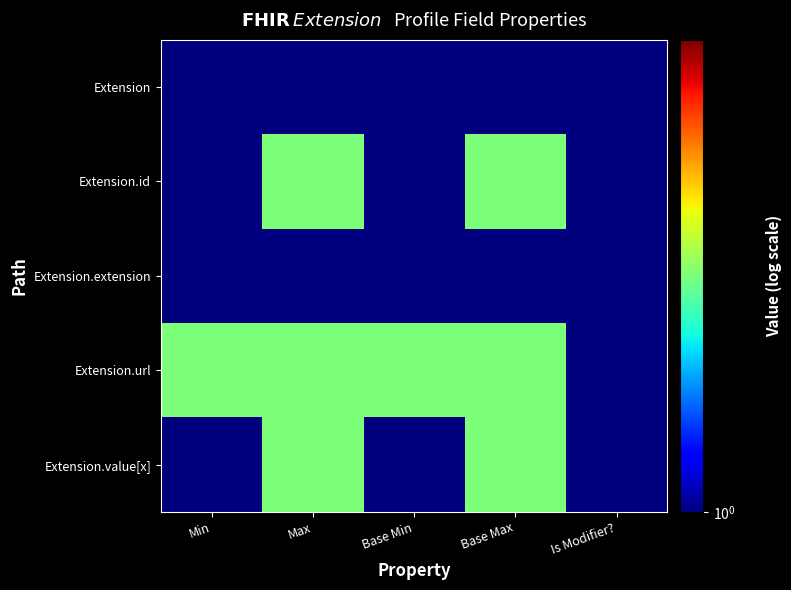

What is the total value across all series at Min?

6